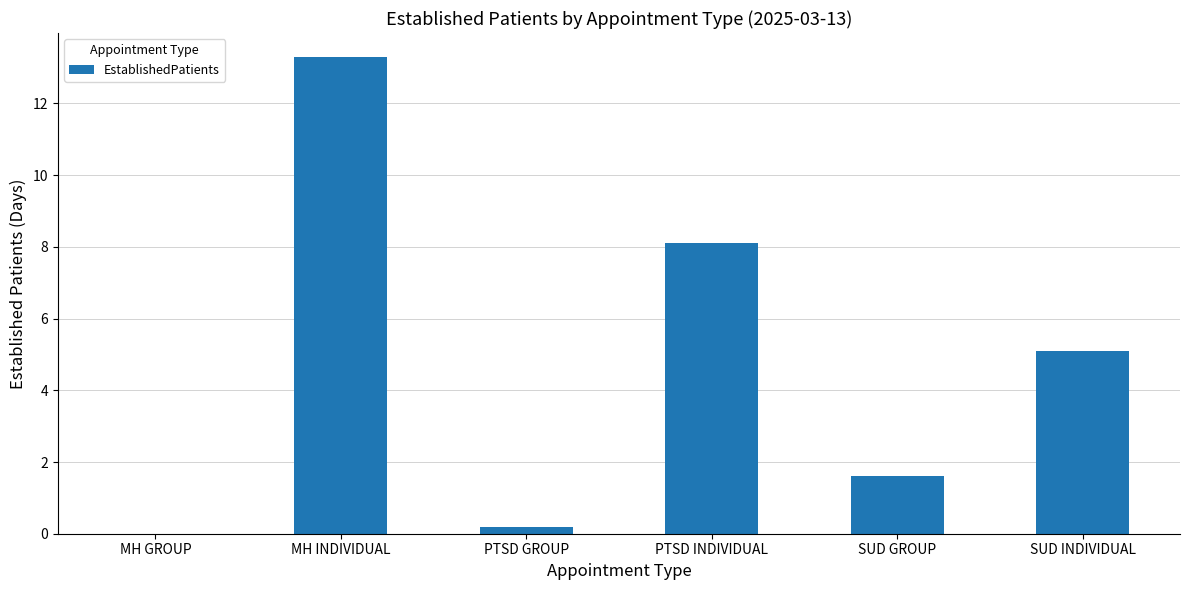

Read the value at MH INDIVIDUAL.

13.3